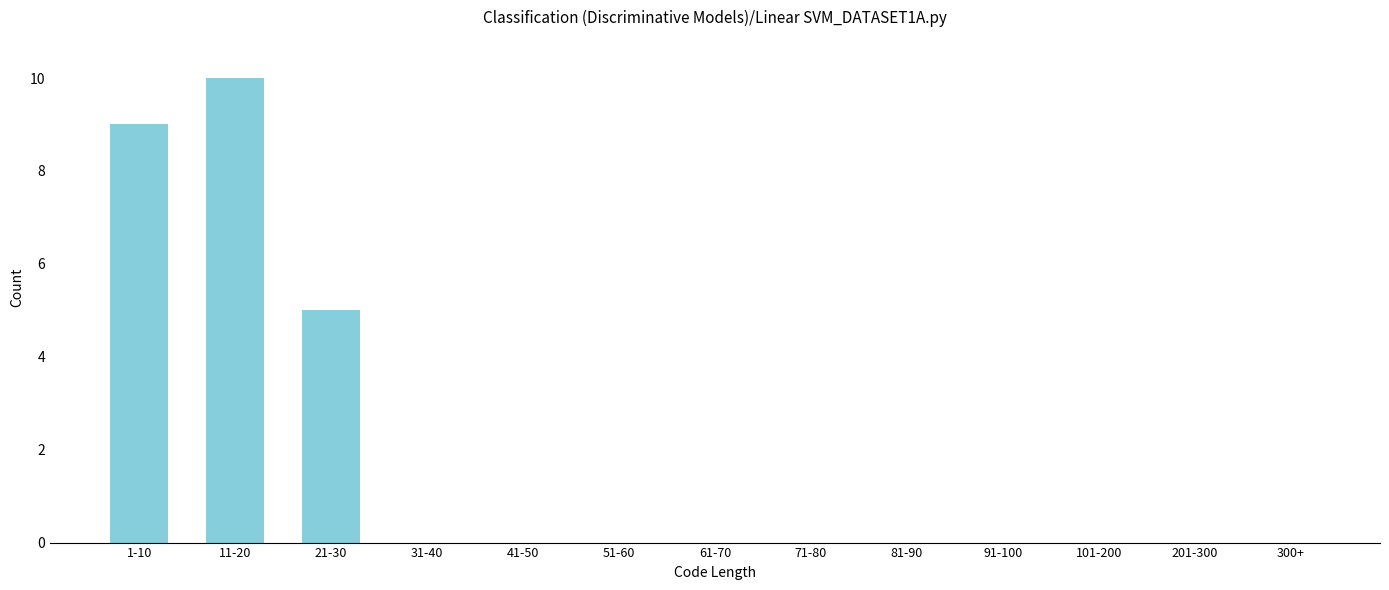

Reading right to left, what are all the values shown in this chart?

300+=0	201-300=0	101-200=0	91-100=0	81-90=0	71-80=0	61-70=0	51-60=0	41-50=0	31-40=0	21-30=5	11-20=10	1-10=9